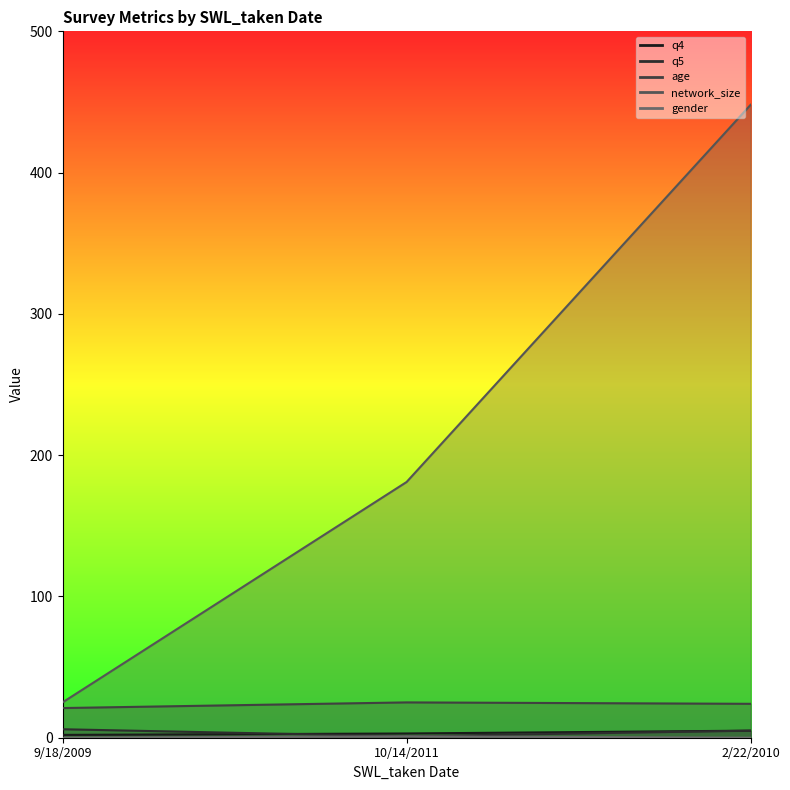

What are all the series names shown in the legend?

q4, q5, age, network_size, gender